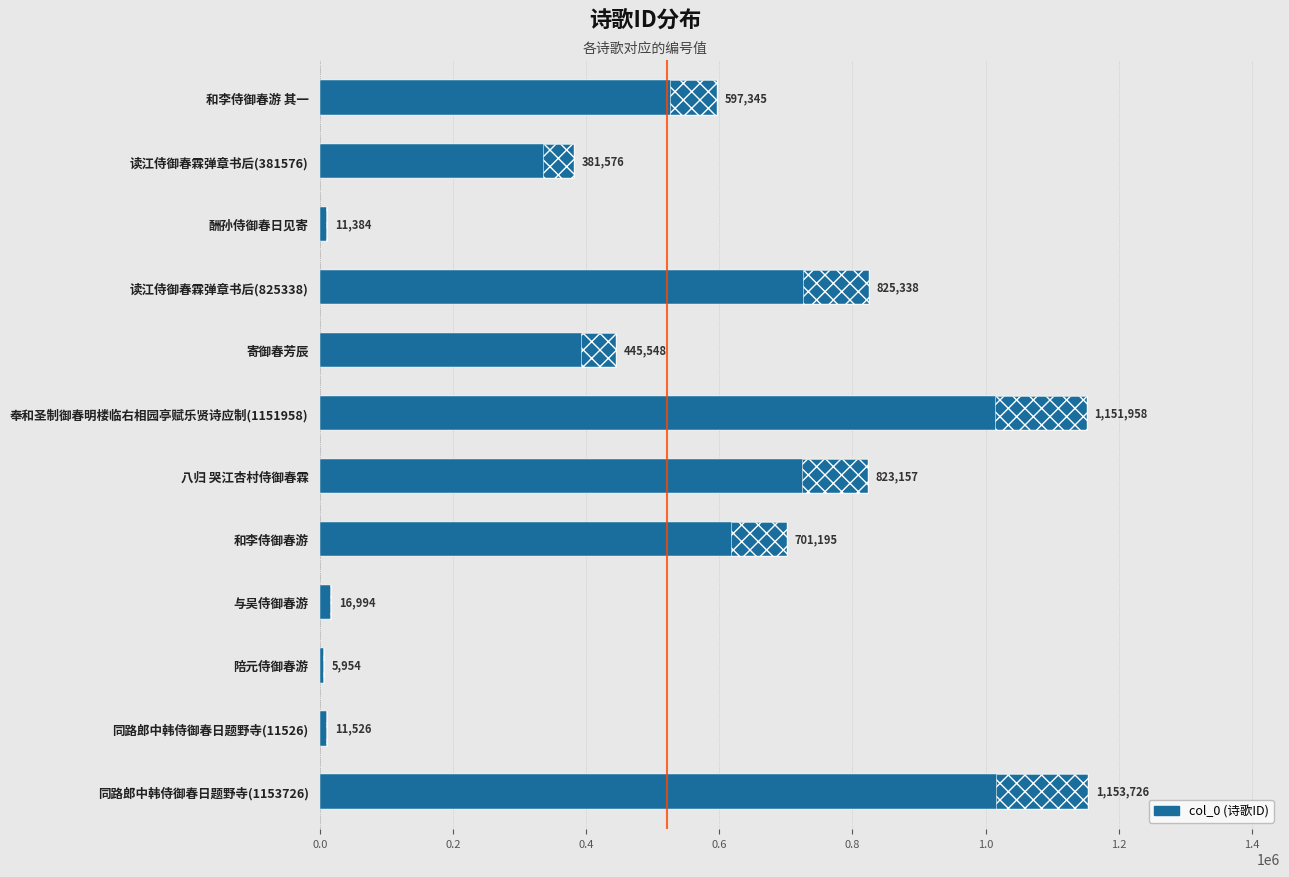

How many values are below 597345?

6